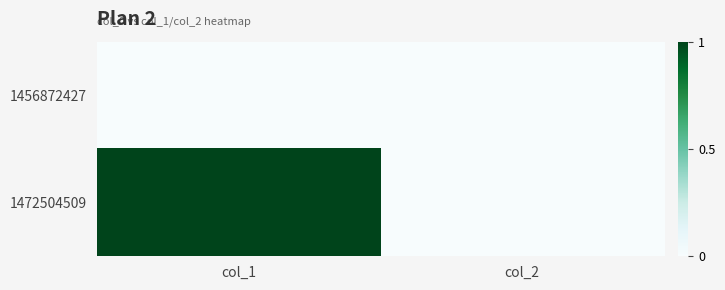

Reading left to right, what are all the values shown in this chart?

1456872427: col_1=0	col_2=0
1472504509: col_1=1	col_2=0